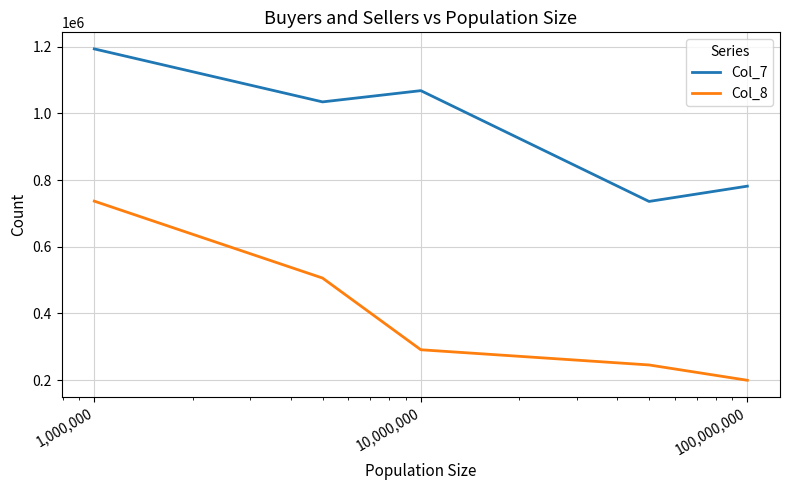

Which series has the largest total across all categories?

Col_7